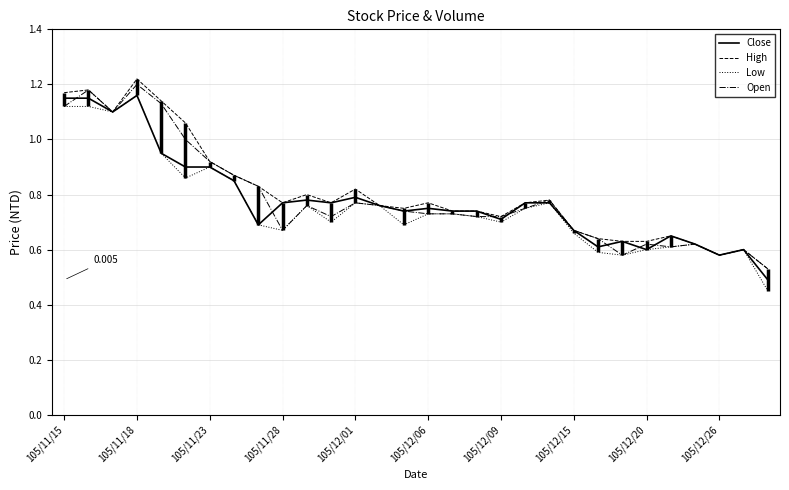

Which series has the widest spread of values?

Low